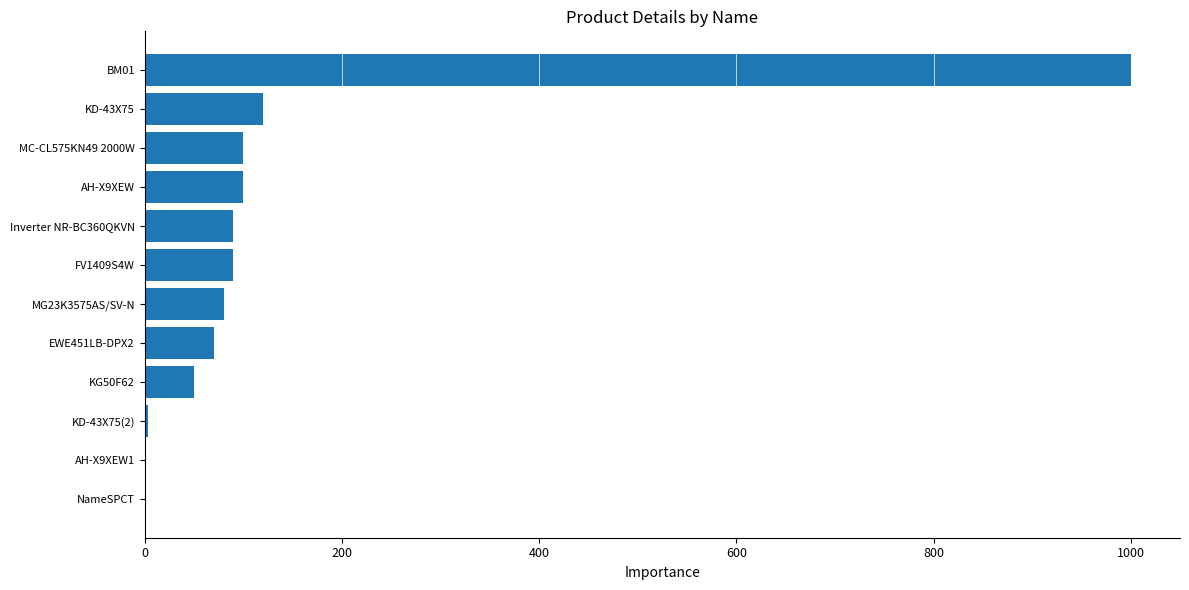

True or false: the data shows 144 at Inverter NR-BC360QKVN.

False